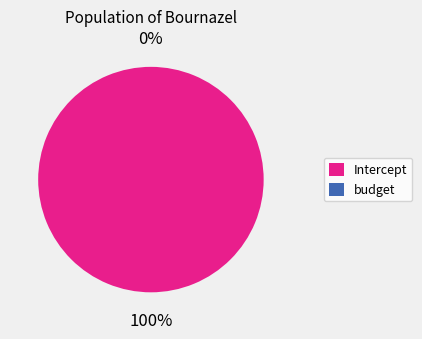

Is it true that Intercept is 100% of the pie?

True